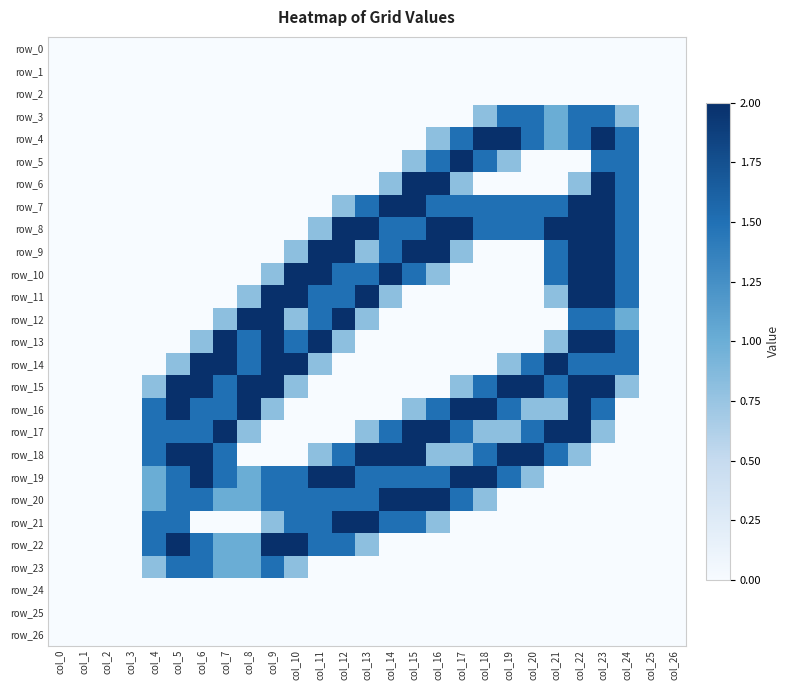

Which series has the widest spread of values?

row_4